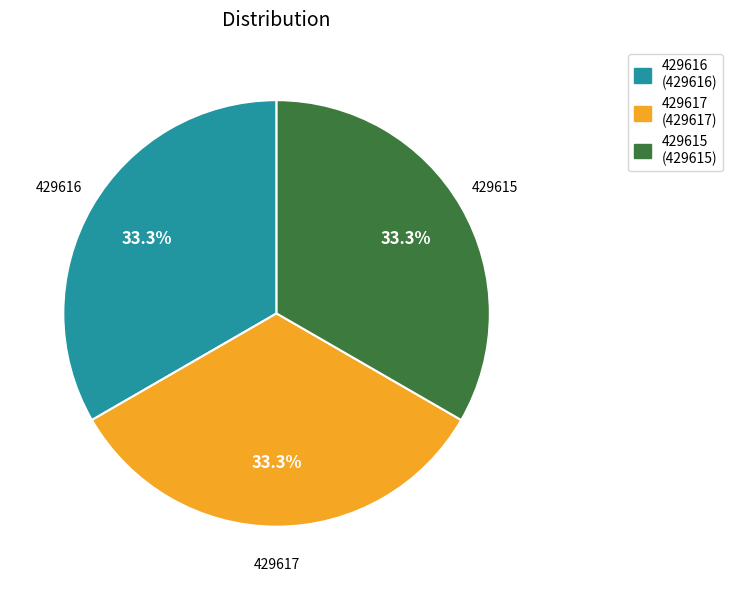

What percentage is NOT represented by 429615?

66.7%